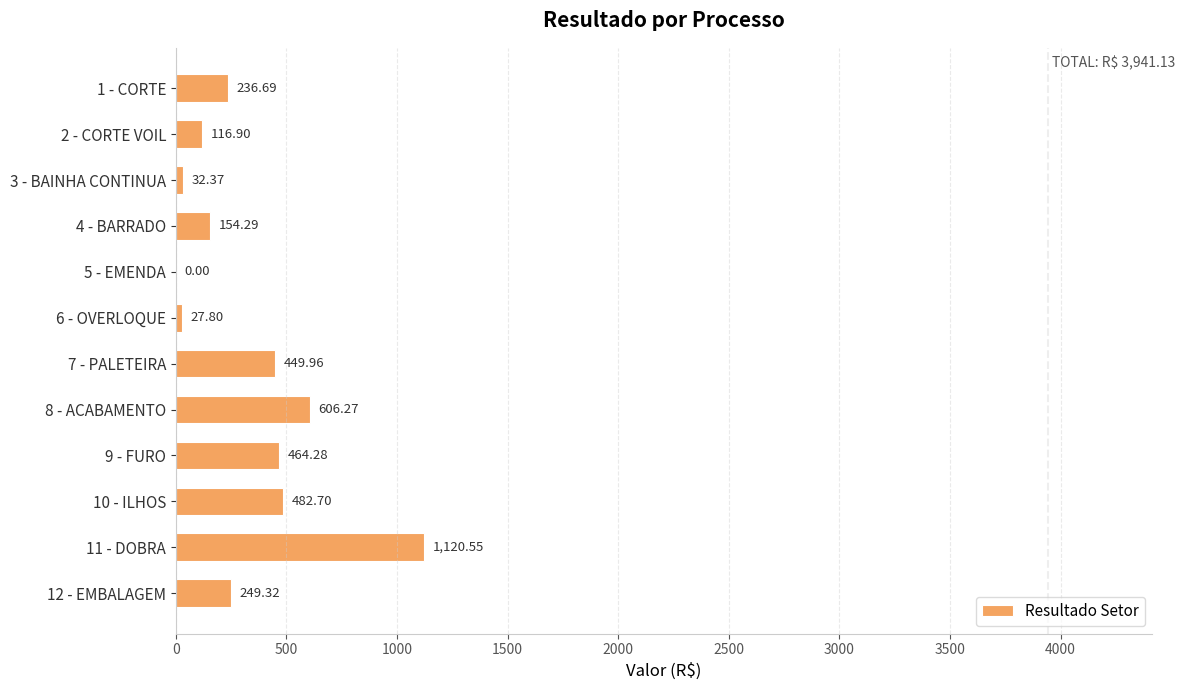

Which has a higher value, 9 - FURO or 2 - CORTE VOIL?

9 - FURO